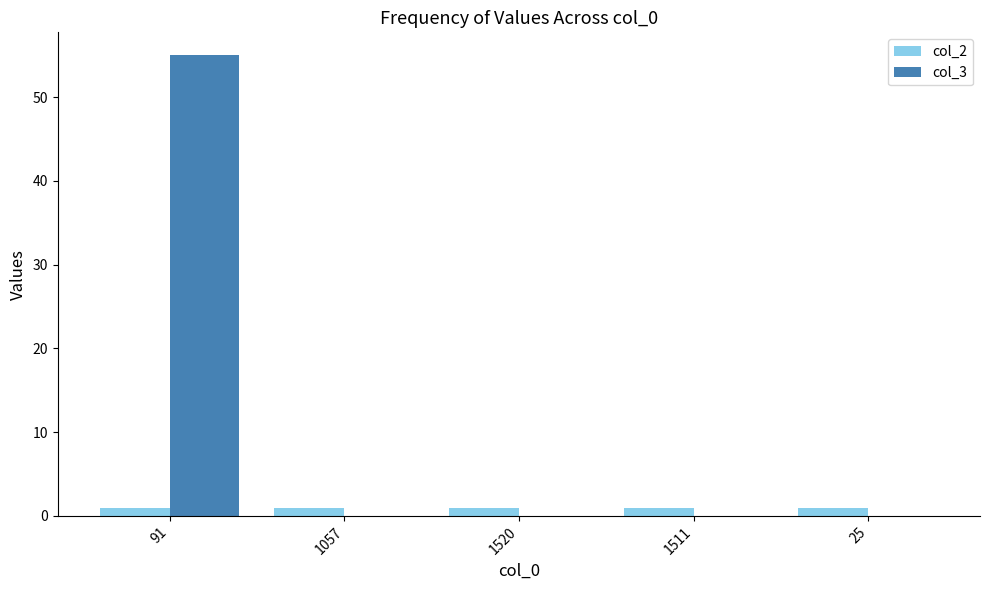

How many groups of bars are there?

5